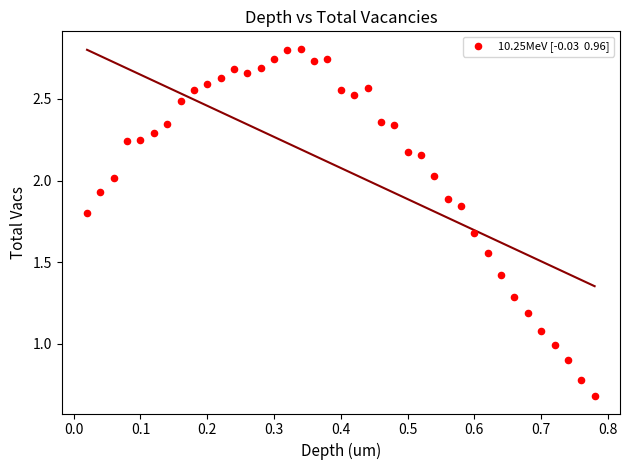

What is the range of Y values (max minus min)?

2.1